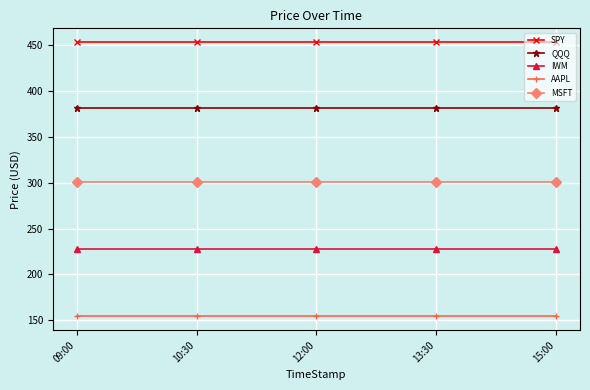

What is the difference between the highest and lowest values at 10:30?

298.8